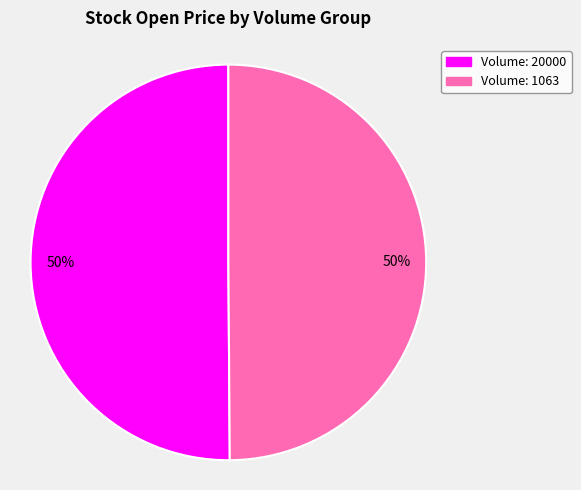

To the nearest percent, what is the average slice percentage?

50%